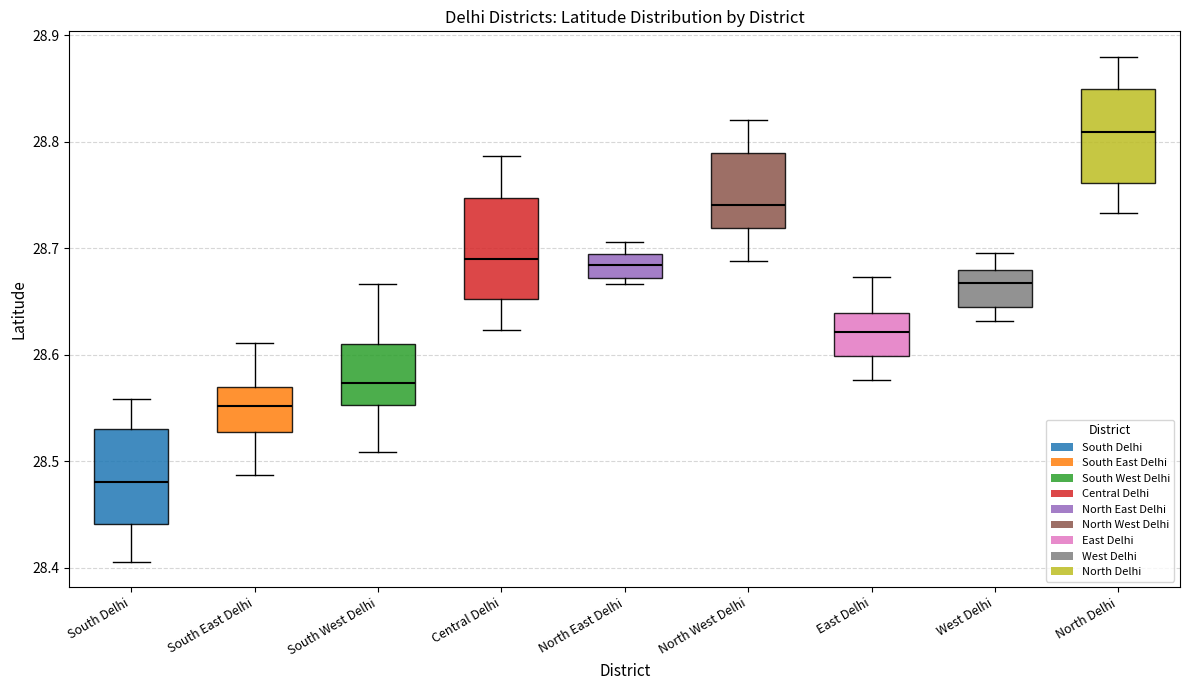

Which box has the highest median line?

North Delhi